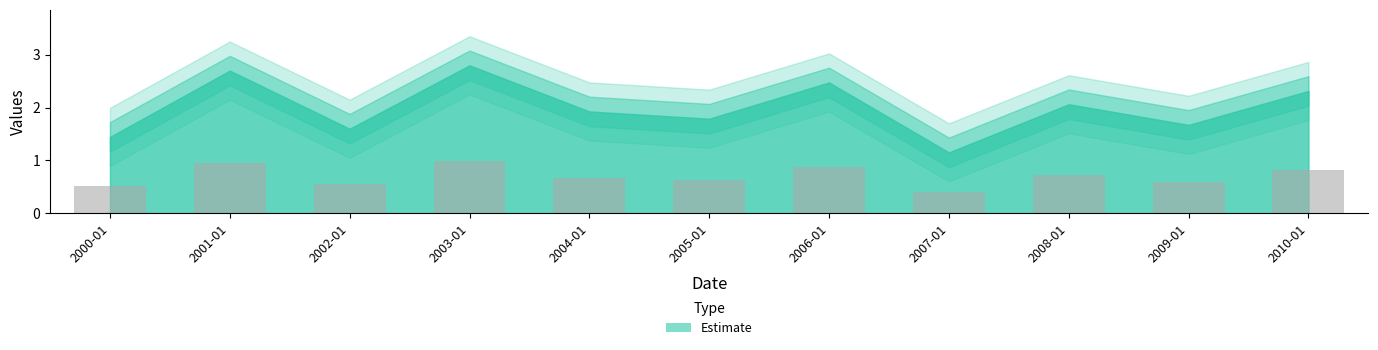

What is the label of the 1st bar from the left?

2000-01